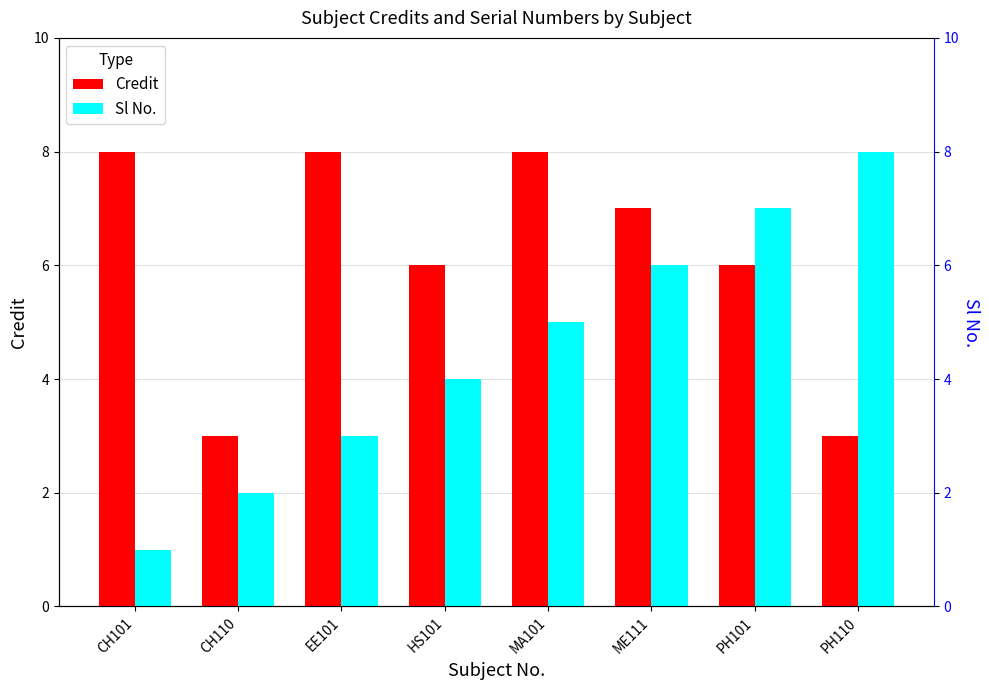

What are all the series names shown in the legend?

Credit, Sl No.